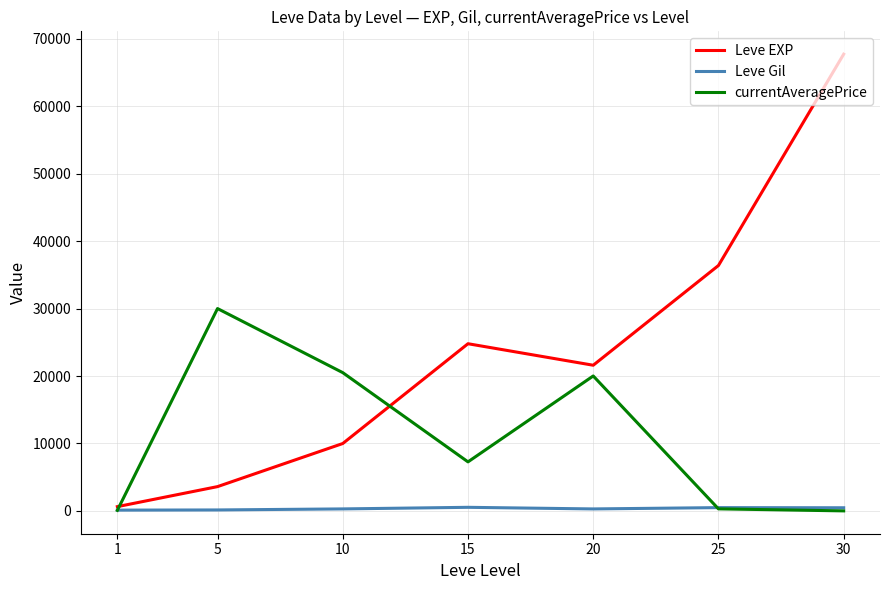

At which category is the sum across all series the highest?

30